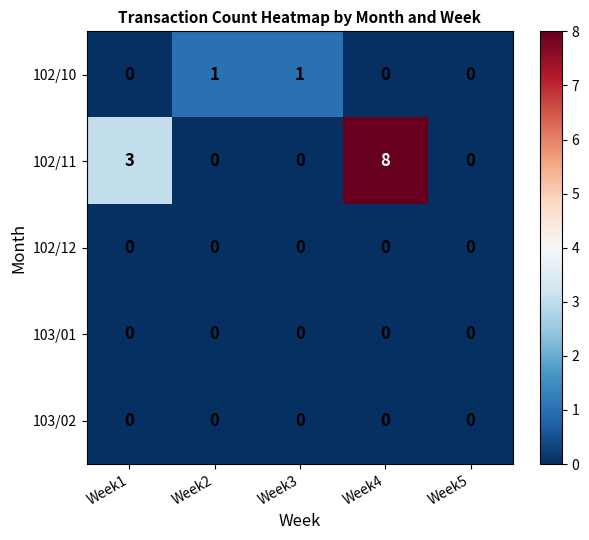

What is the total value across all series at Week4?

8